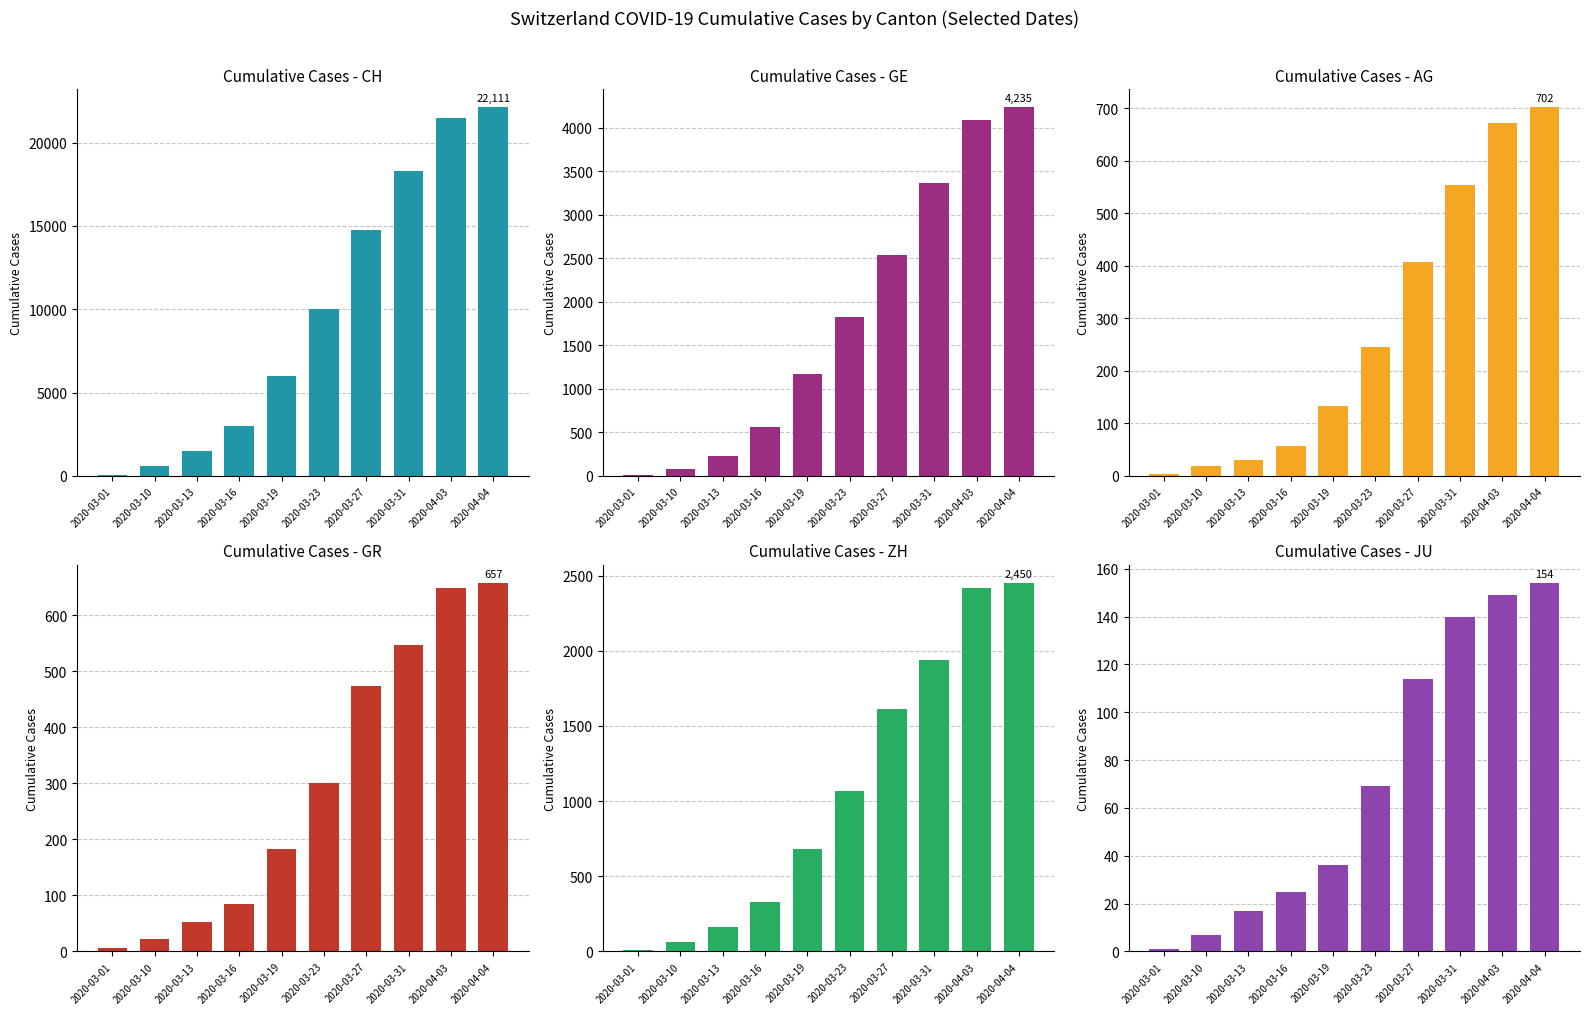

How many bars are there in total?

60